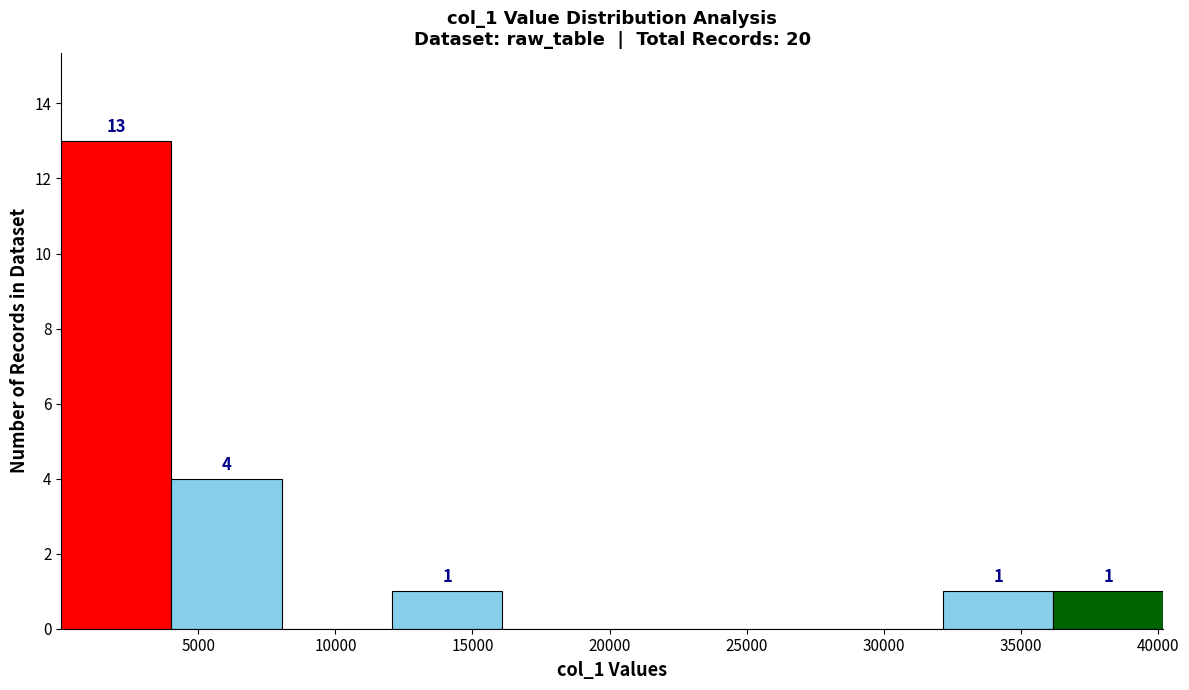

Over which range of the x-axis is the bar tallest?

0 to 4000